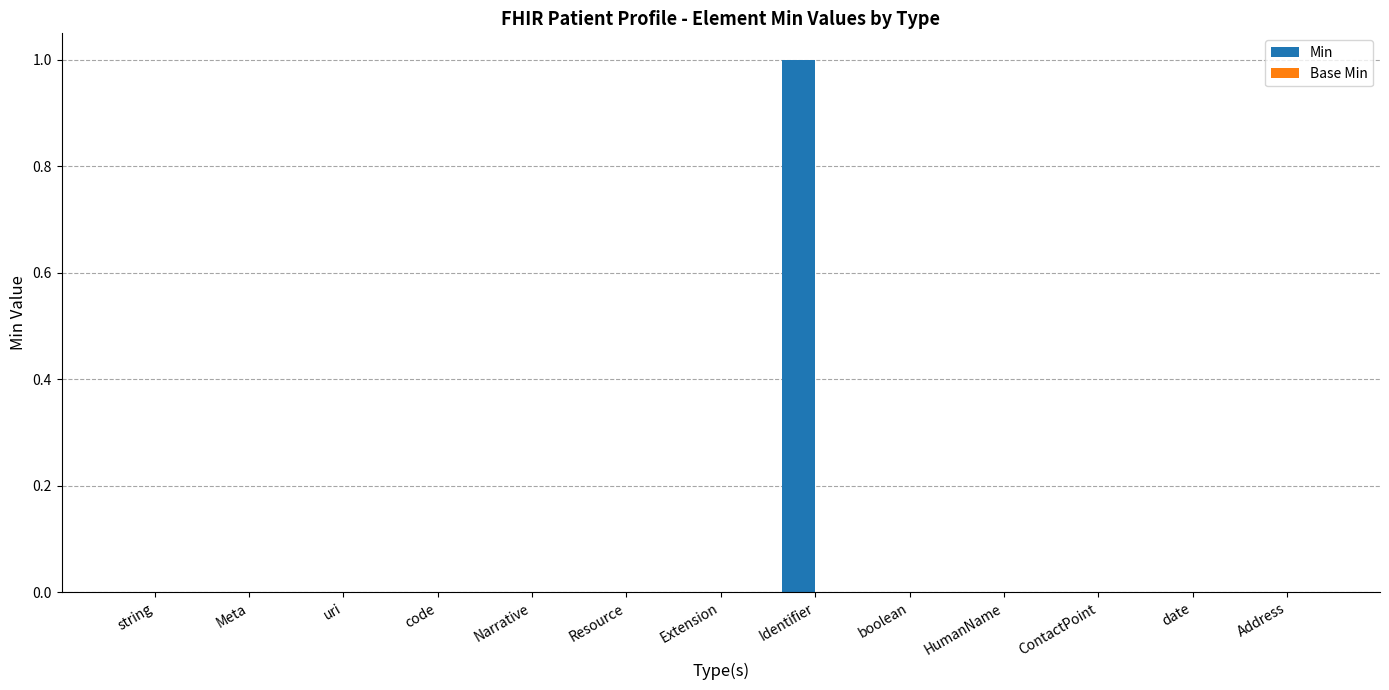

Reading left to right, what are all the values shown in this chart?

string=0	Meta=0	uri=0	code=0	Narrative=0	Resource=0	Extension=0	Identifier=1	boolean=0	HumanName=0	ContactPoint=0	date=0	Address=0